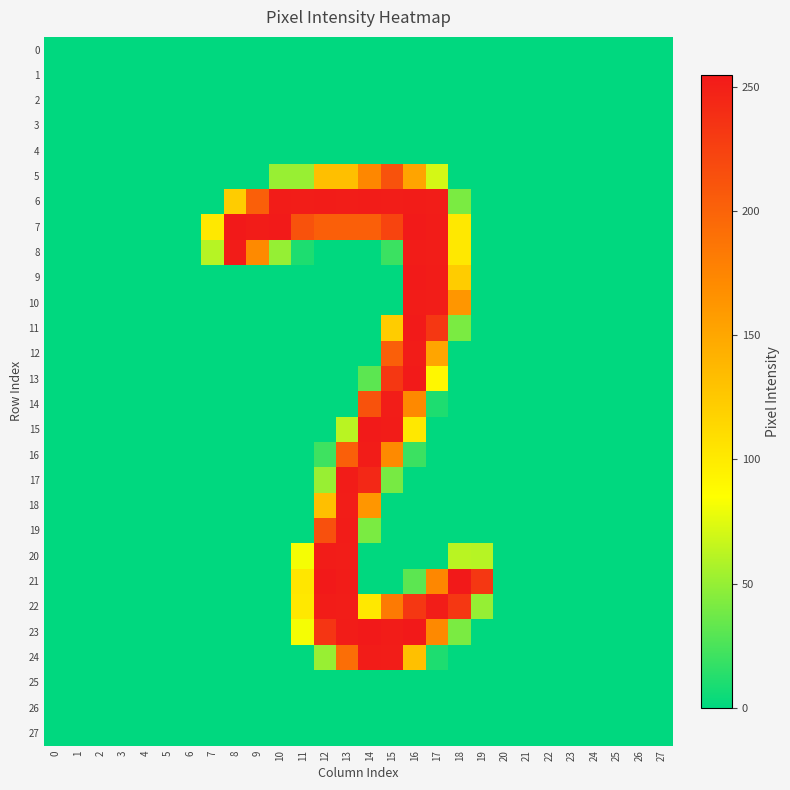

How many distinct data groups are displayed?

28